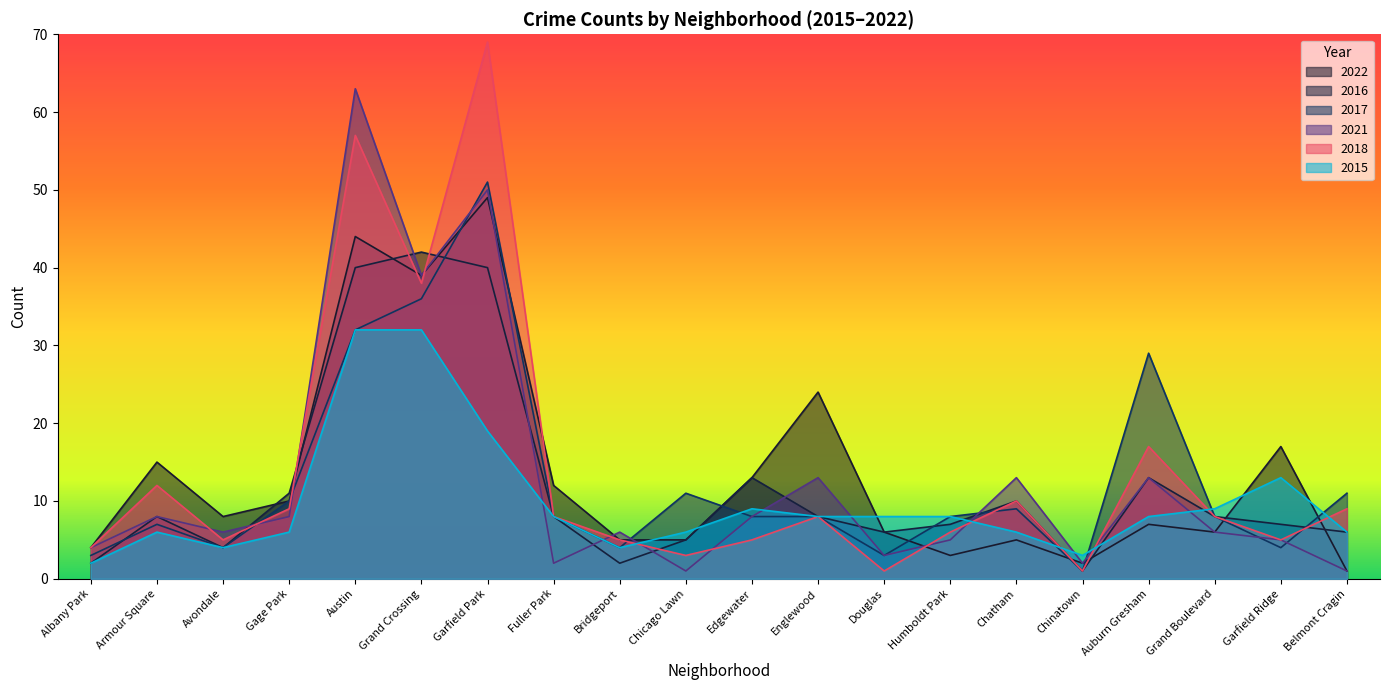

True or false: 2015 has more than 1 interior local peaks.

True